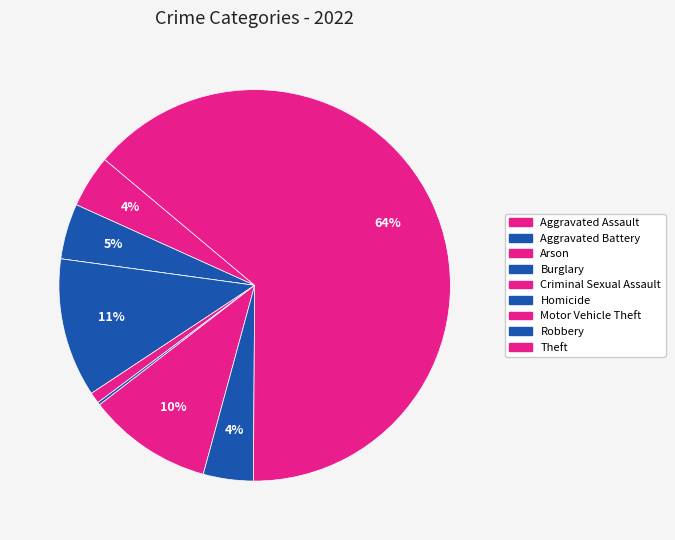

To the nearest percent, what is the average slice percentage?

11%